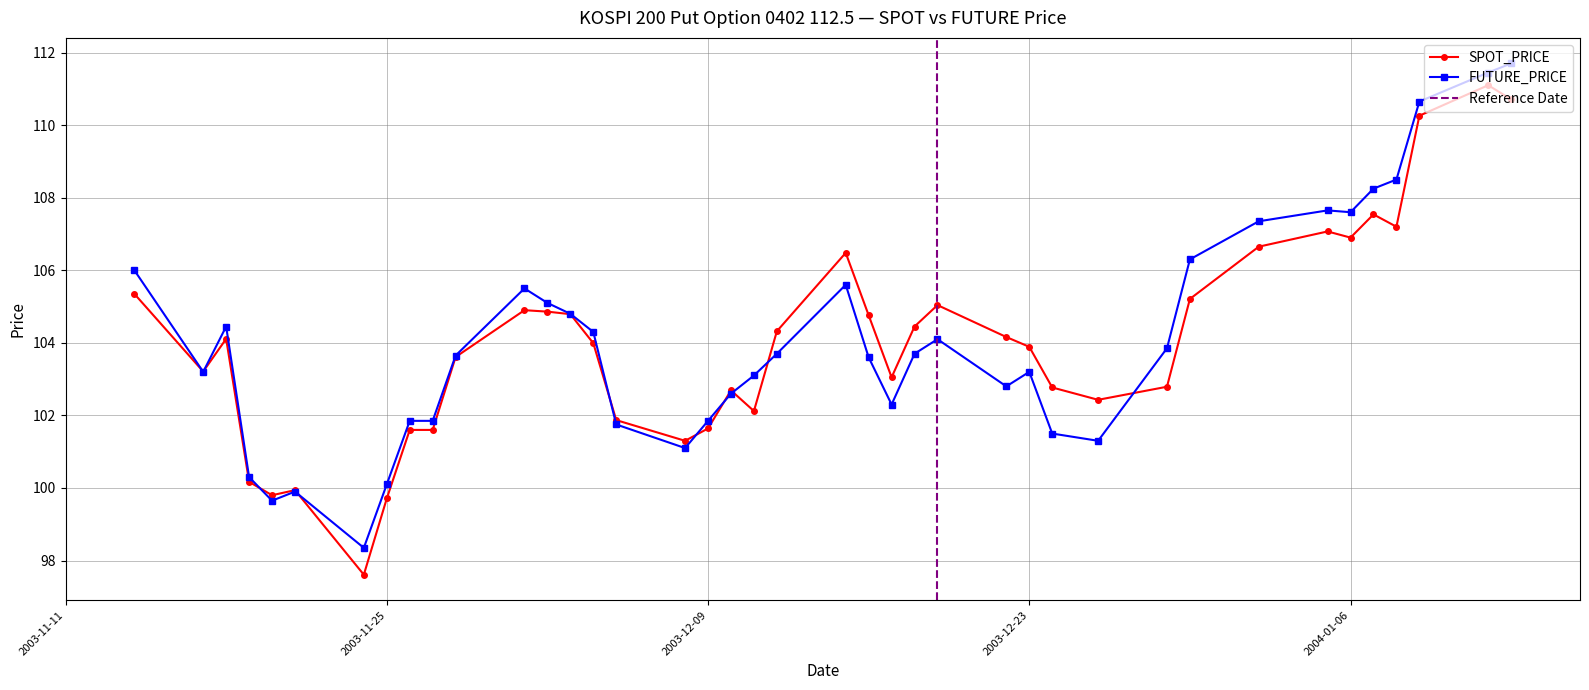

Count the number of categories in the chart.

40